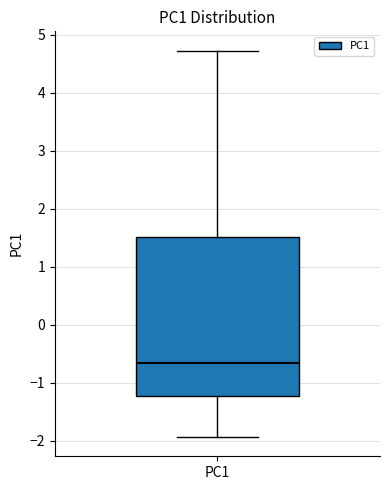

Where is the lower edge of the box for PC1 on the y-axis? The values are not printed on the chart, so give them approximately, as read against the axis.

-1.2